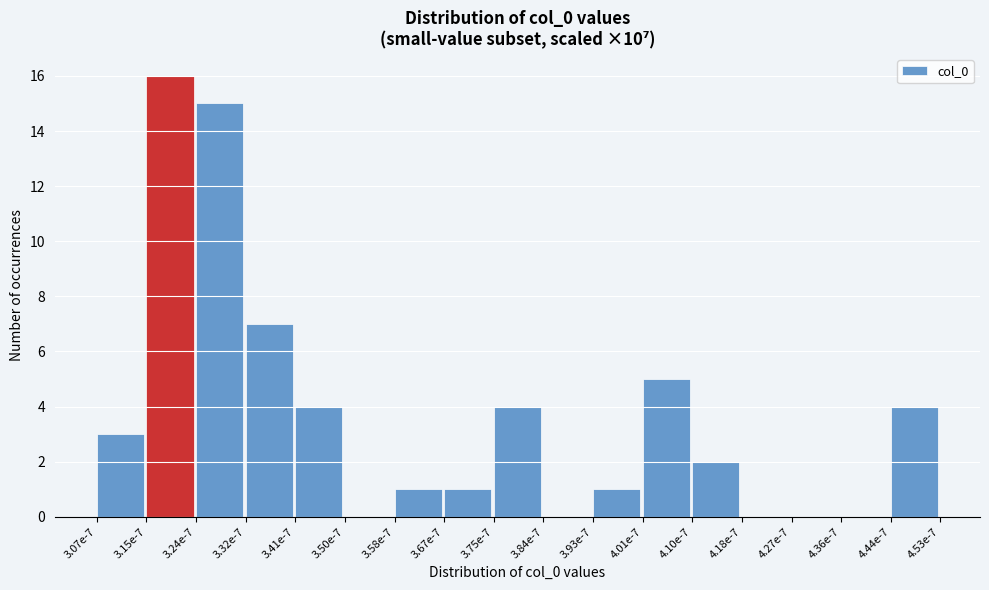

Reading left to right, what are all the values shown in this chart?

3.07e-7=3	3.15e-7=16	3.24e-7=15	3.32e-7=7	3.41e-7=4	3.50e-7=0	3.58e-7=1	3.67e-7=1	3.75e-7=4	3.84e-7=0	3.93e-7=1	4.01e-7=5	4.10e-7=2	4.18e-7=0	4.27e-7=0	4.36e-7=0	4.44e-7=4